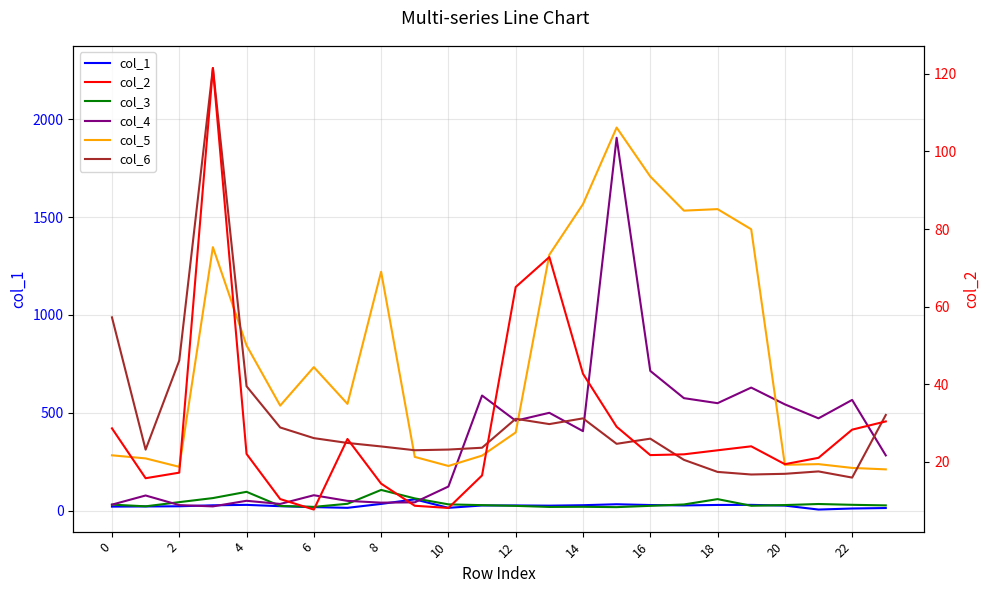

How many data points in col_5 are above 546?

12